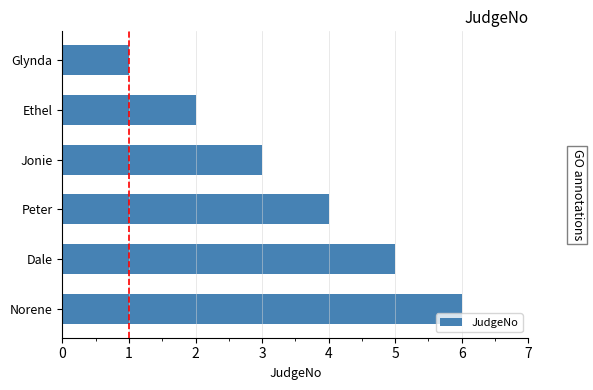

What is the average value?

4